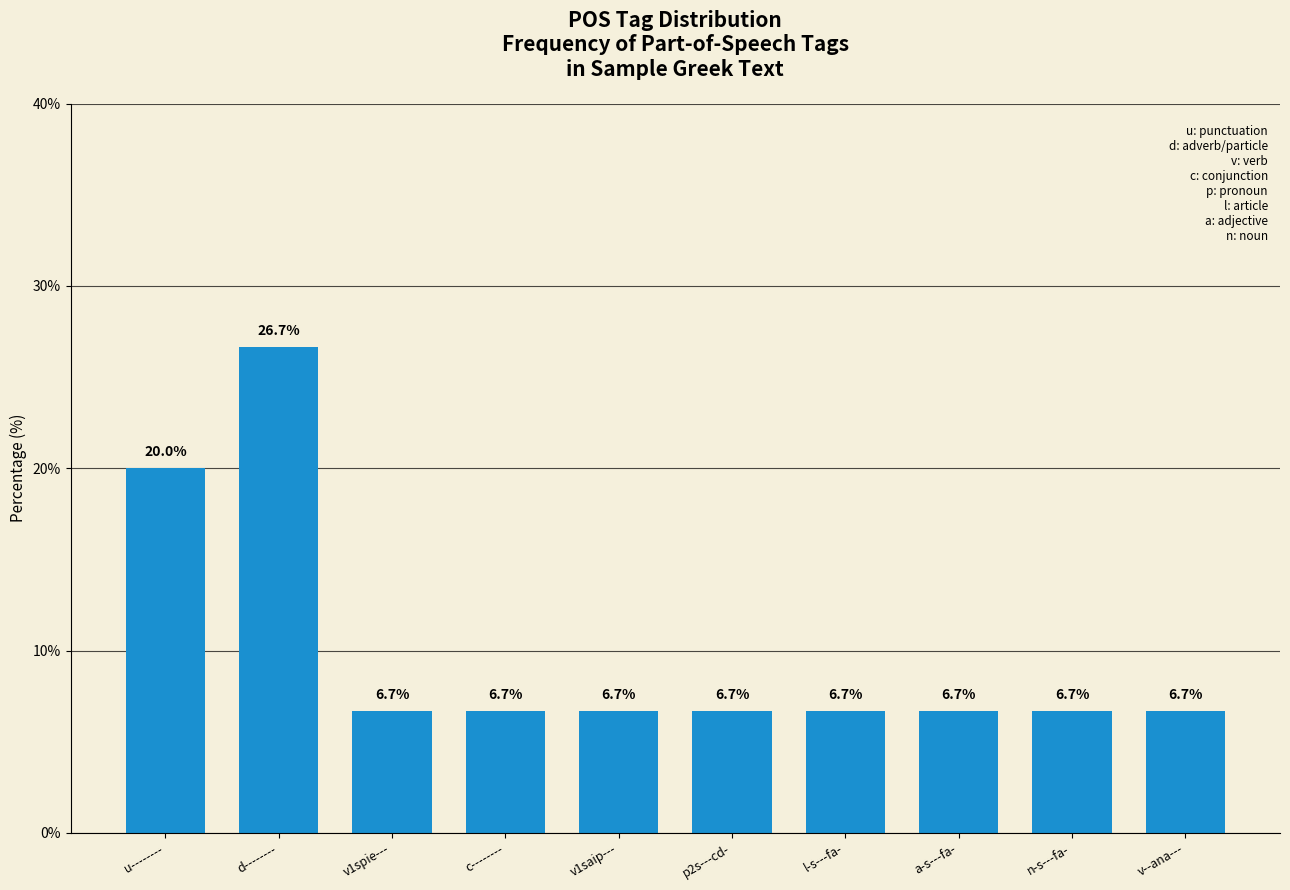

Where is the data nearest to the value 16?

u--------